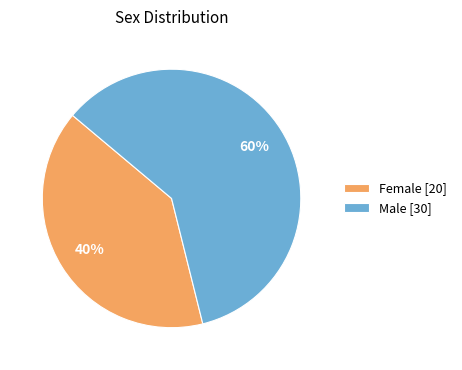

How many segments does this pie chart have?

2